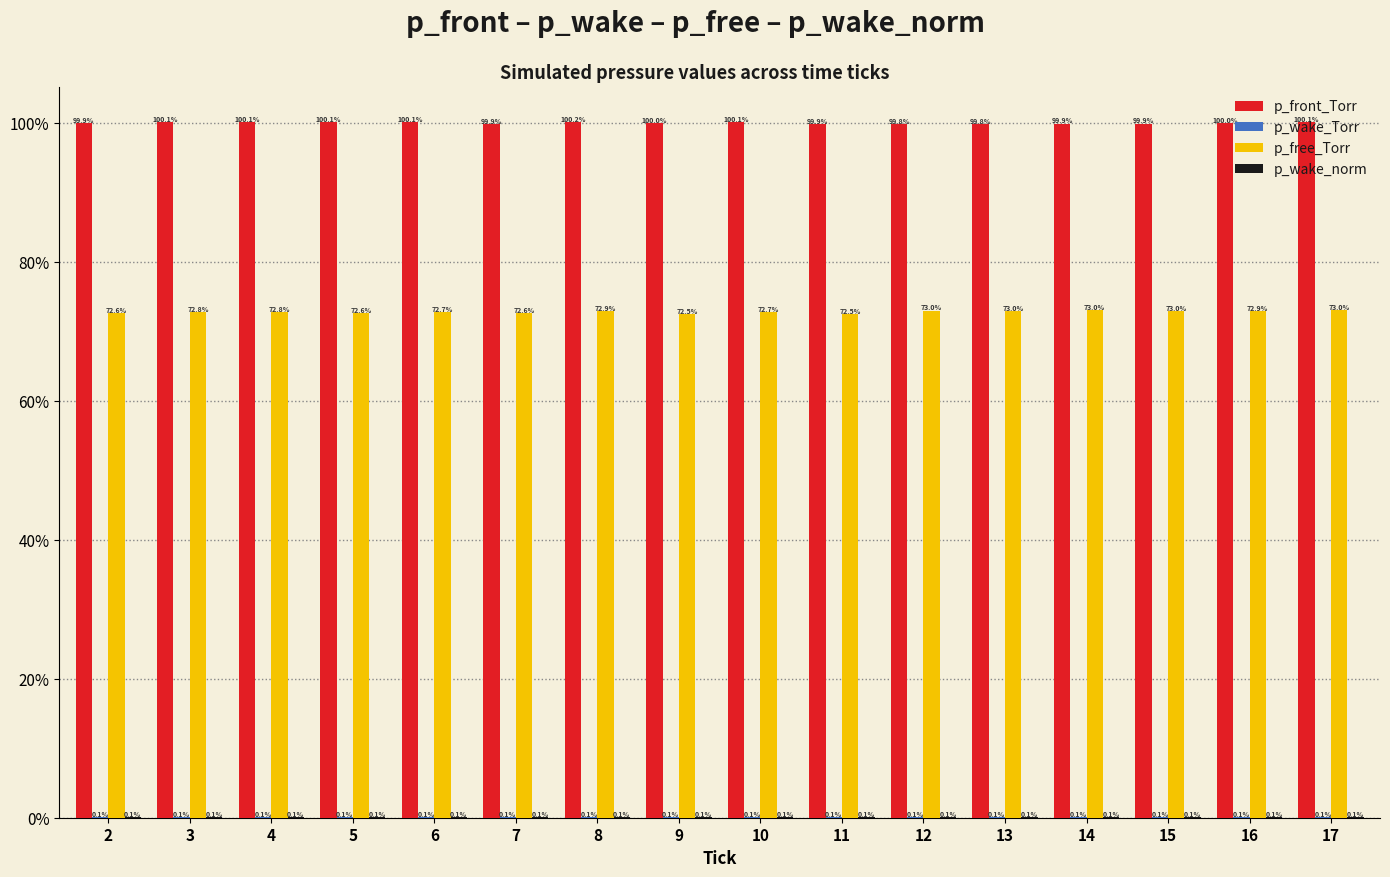

Is it true that p_free_Torr equals 105.8 at 2?

False